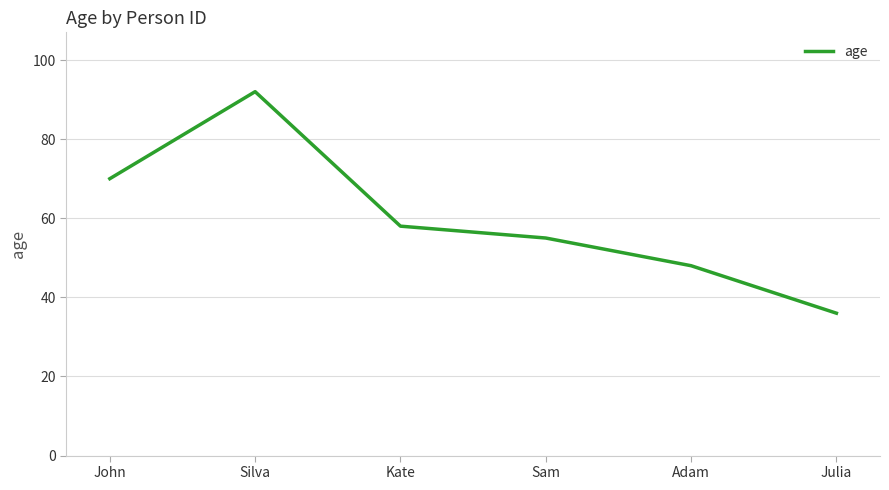

The chart shows a value of 45 at John. True or false?

False